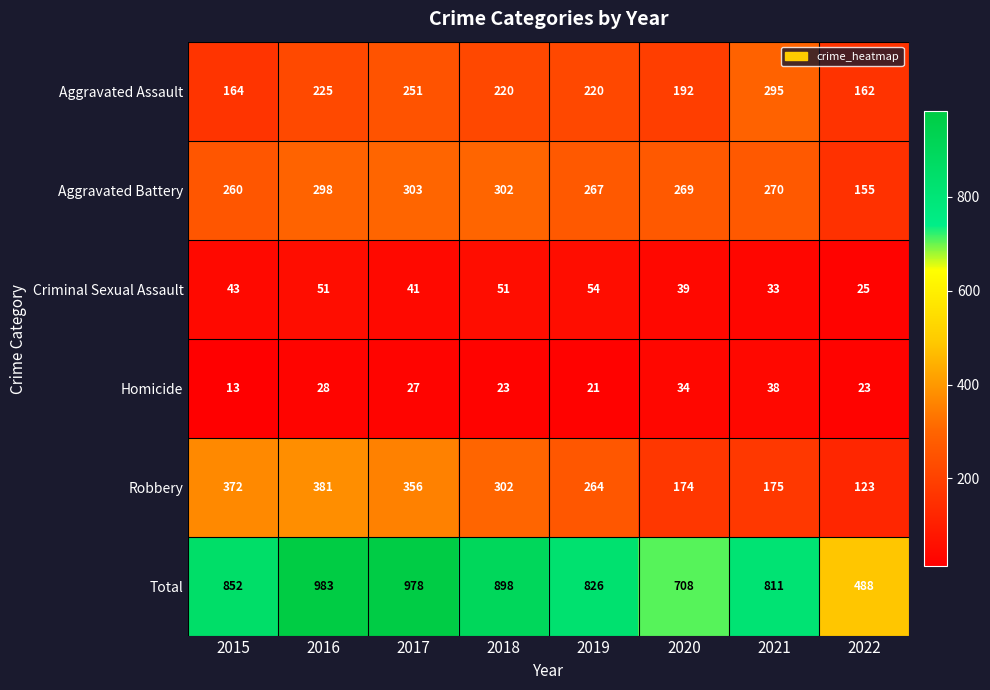

The Robbery series shows 175 at 2021. True or false?

True